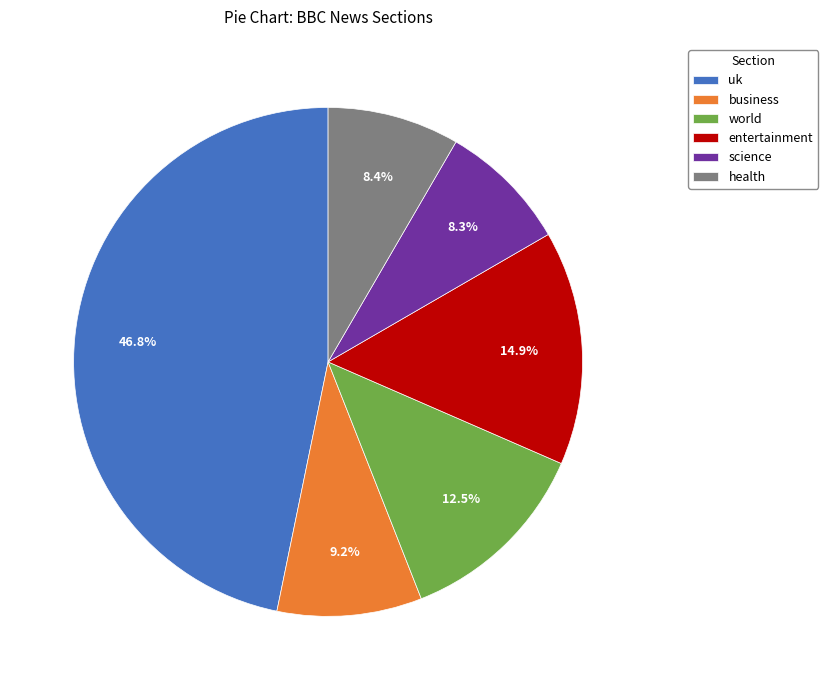

Is the sum of business and uk greater than half?

Yes